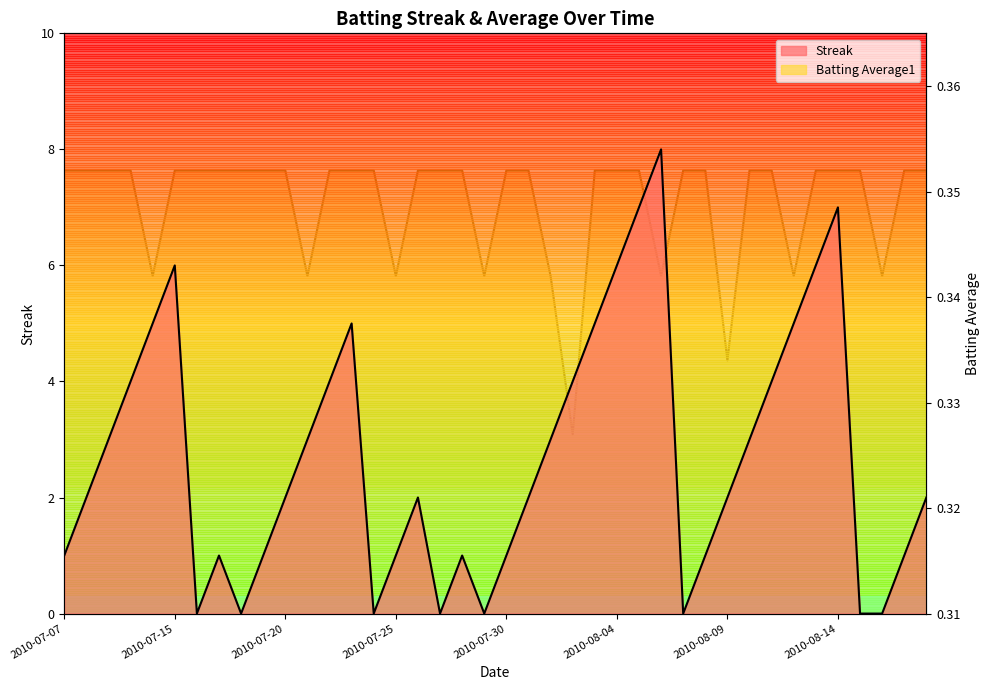

What are all the series names shown in the legend?

Streak, Batting Average1